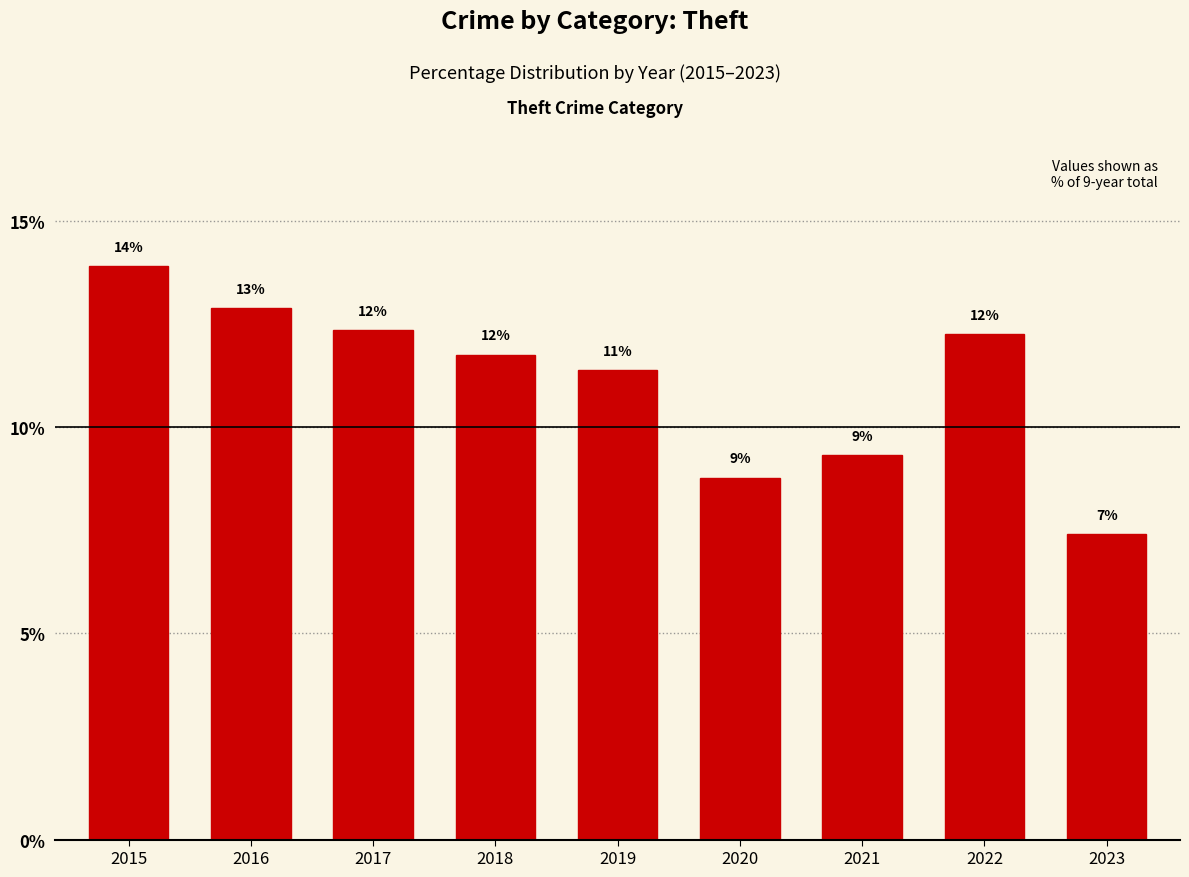

What is the minimum value shown in the chart?

7.4